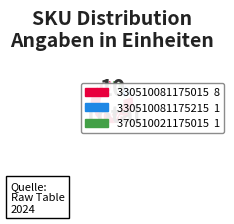

Is there a majority slice in this chart?

Yes